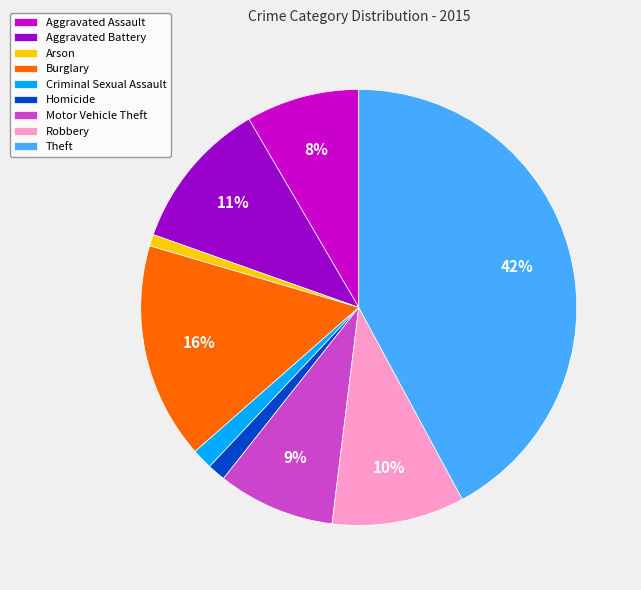

To the nearest percent, what is the difference between the largest and smallest slice percentages?

41%